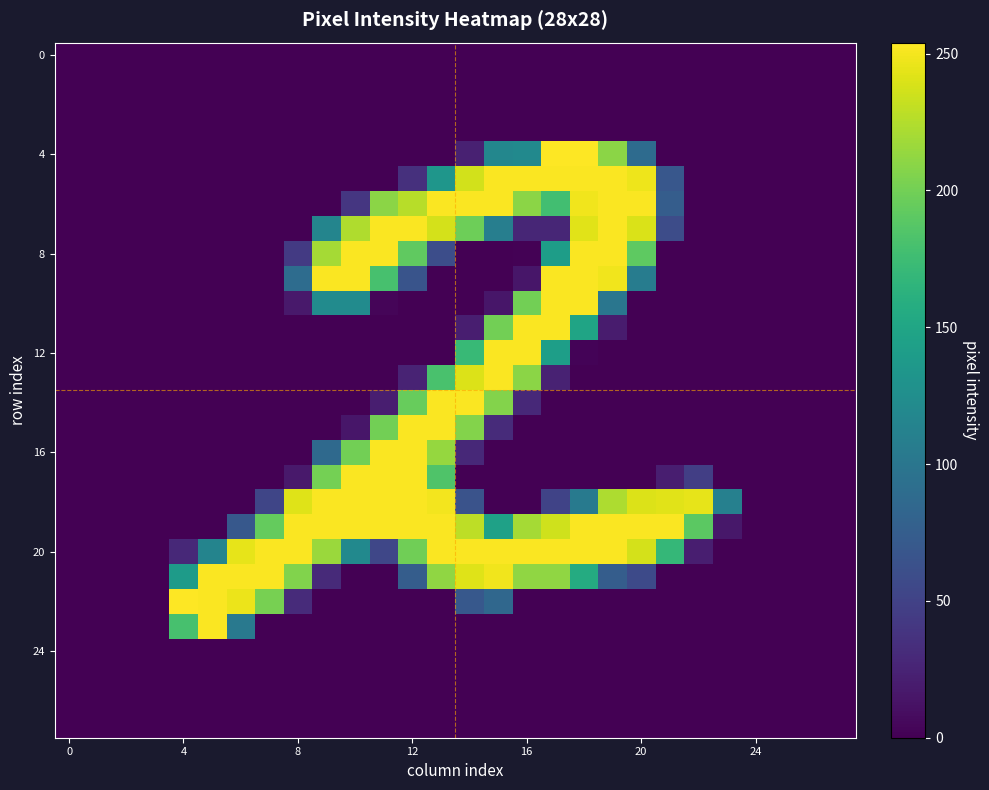

Which series has the largest range (max minus min)?

row_4